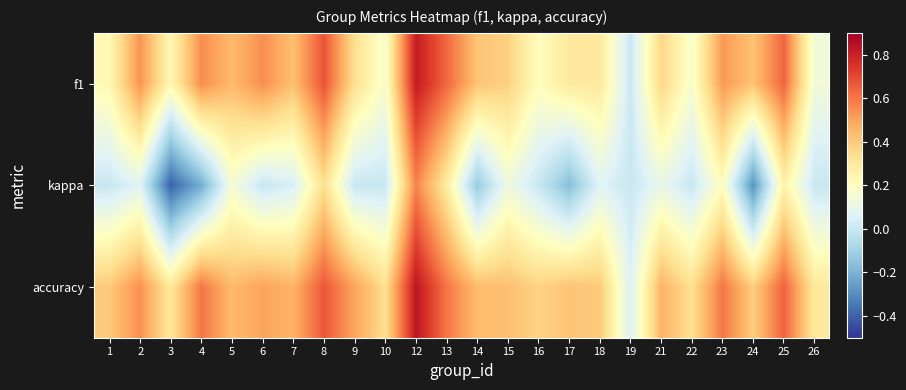

What is the total value across all series at 15?

0.9